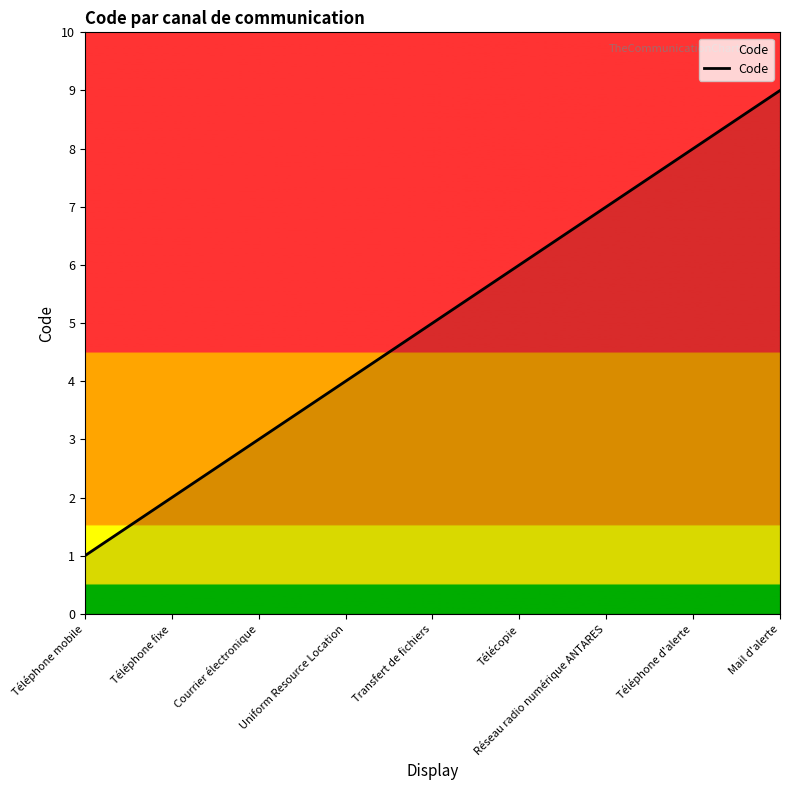

The chart shows a value of 3 at Téléphone d'alerte. True or false?

False